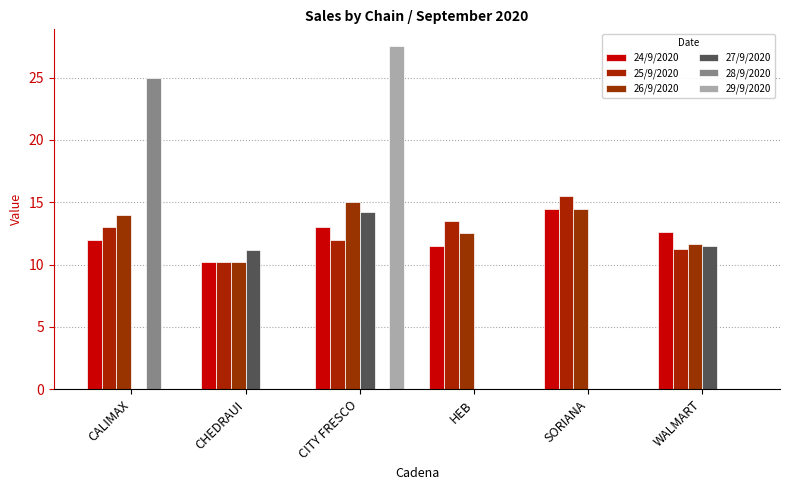

Rank the series by their maximum value, from highest to lowest.

29/9/2020, 28/9/2020, 25/9/2020, 26/9/2020, 24/9/2020, 27/9/2020